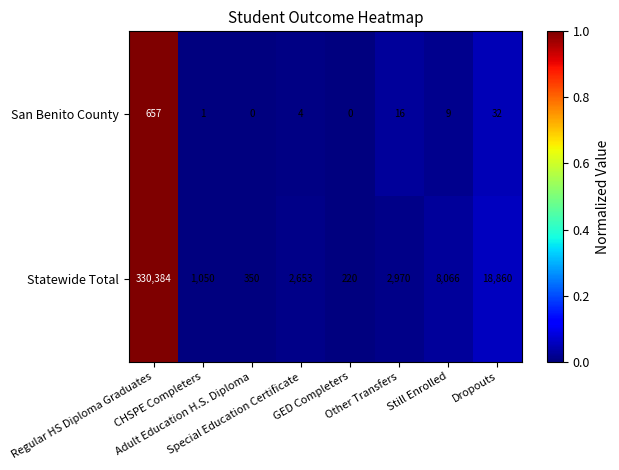

Which series has the widest spread of values?

Statewide Total